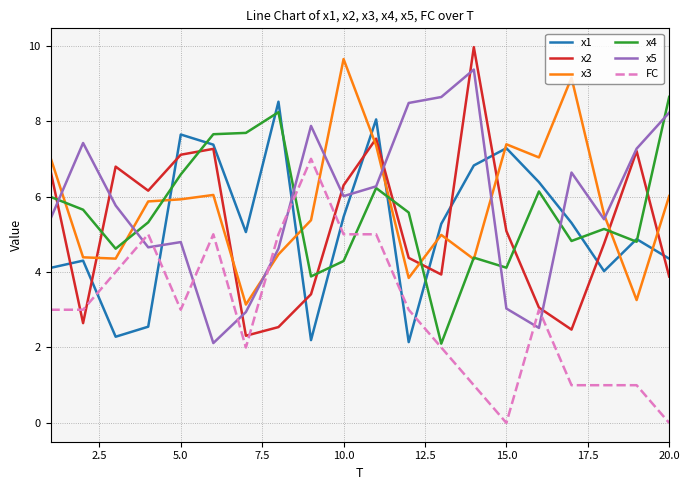

Which series ends up on top after the final intersection of x1 and x2?

x1